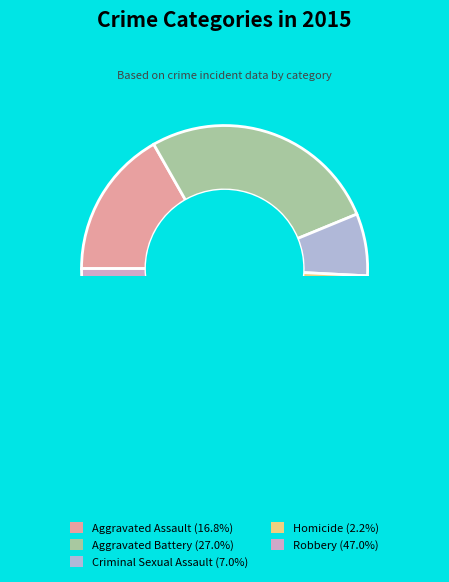

How many segments does this pie chart have?

5